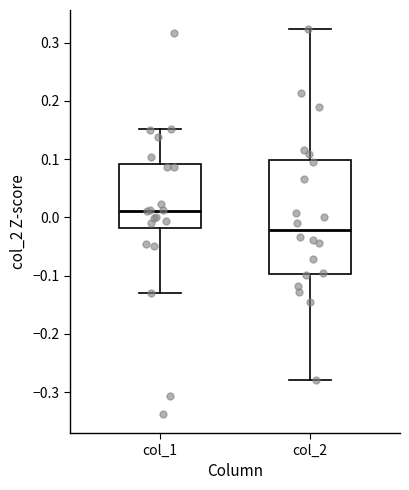

Which box has the highest median line?

col_1